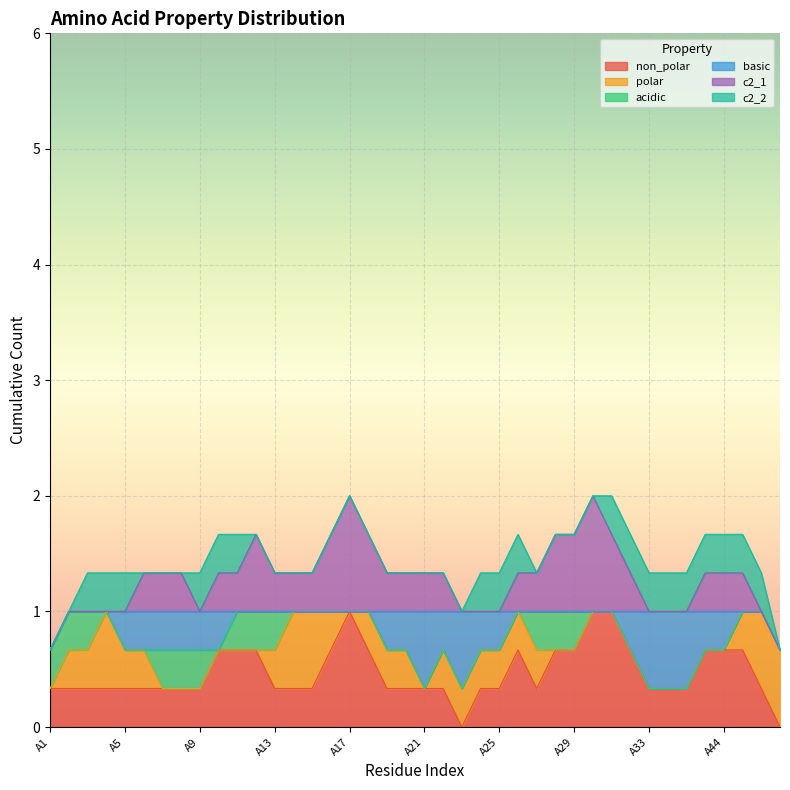

How many polar values are between 0 and 1?

40